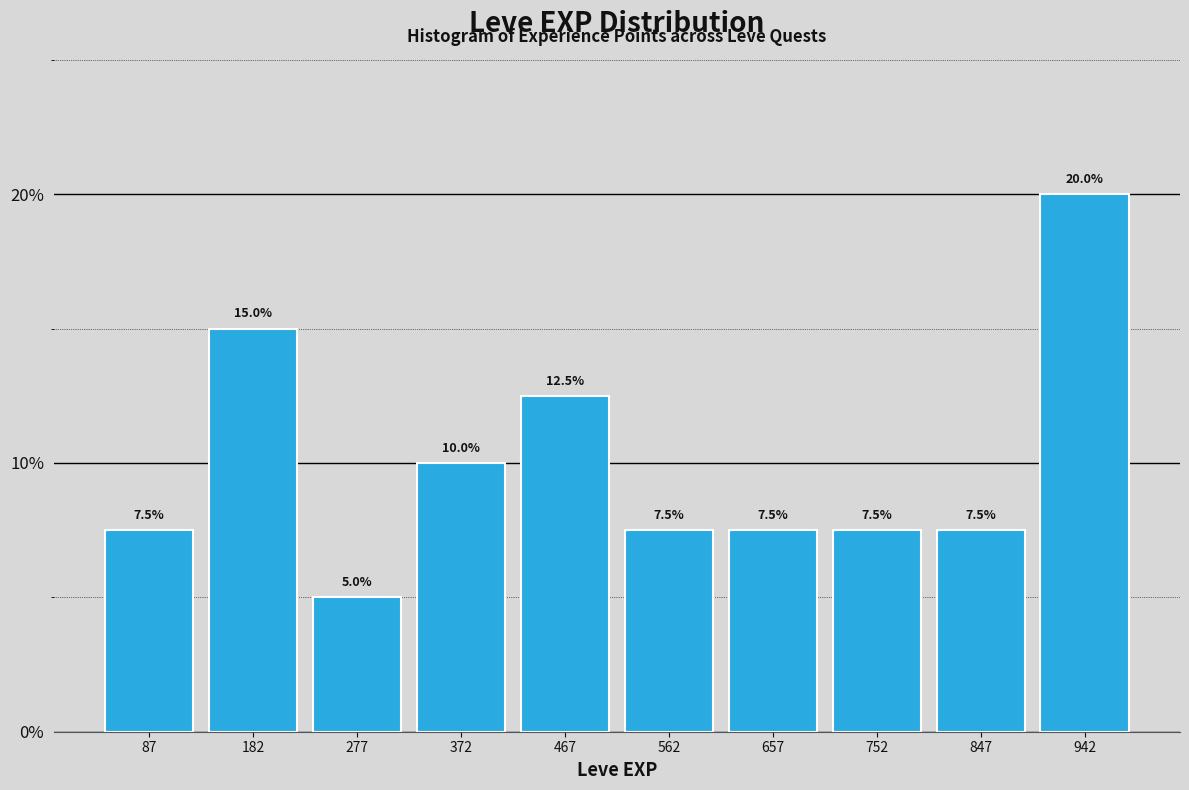

Reading left to right, transcribe this chart: for each bar, give the range it covers on the x-axis and its height. The bar edges are not printed on the chart, so give them approximately, as read against the axis.

40 to 135: 7.5
135 to 230: 15.0
230 to 325: 5.0
325 to 420: 10.0
420 to 515: 12.5
515 to 610: 7.5
610 to 705: 7.5
705 to 800: 7.5
800 to 895: 7.5
895 to 990: 20.0